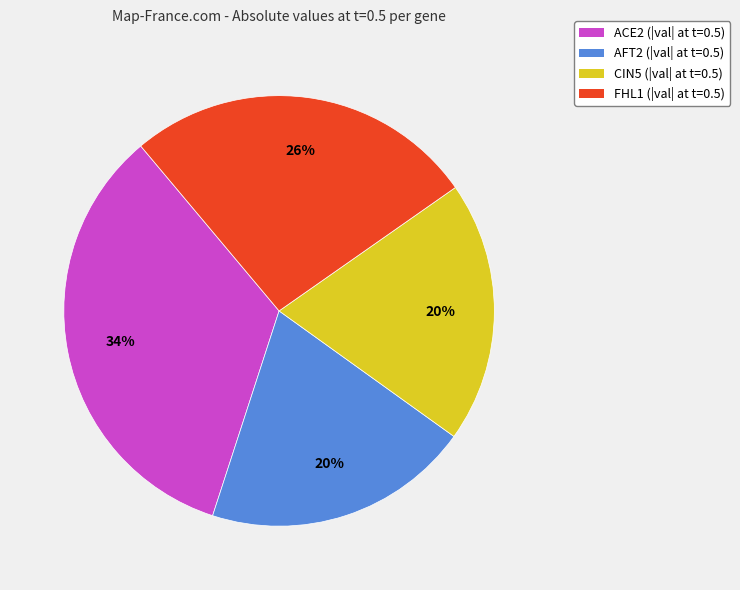

What percentage is the CIN5 slice, to the nearest percent?

20%